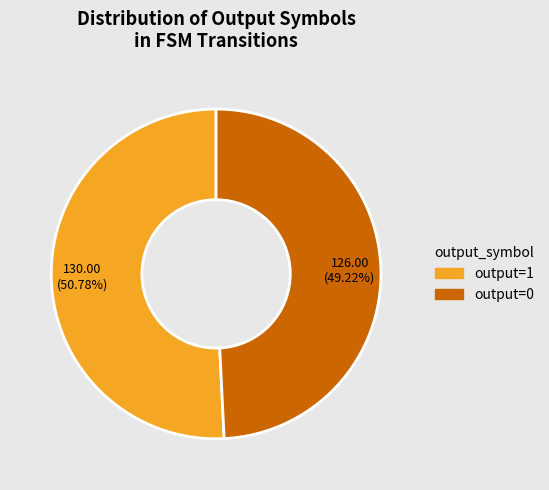

Rank the categories by value from lowest to highest.

output=0, output=1